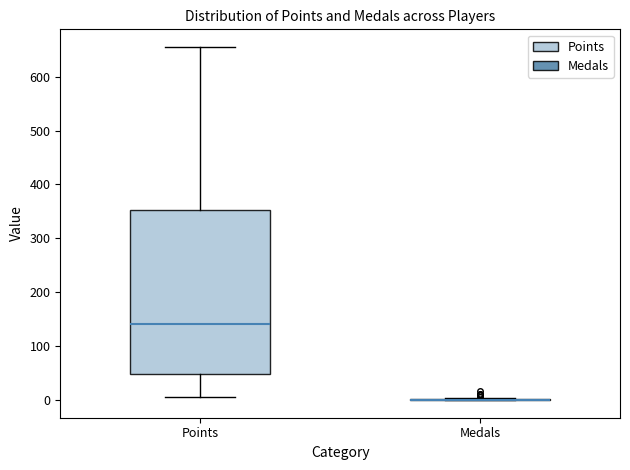

Where does the lower whisker of the box for Points end on the y-axis? The values are not printed on the chart, so give them approximately, as read against the axis.

10